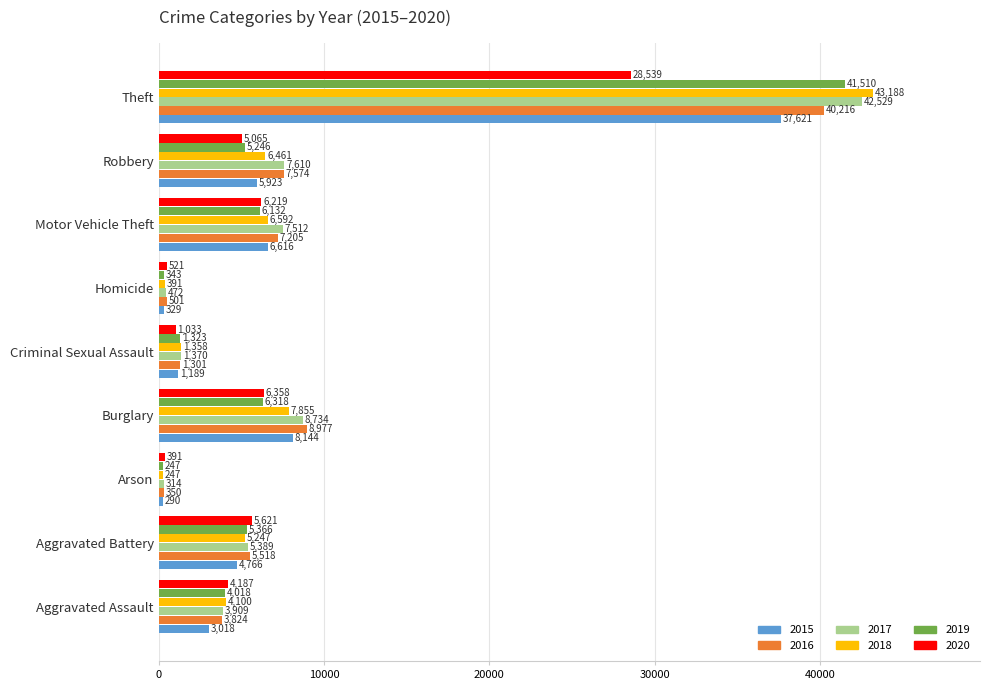

Which series has the largest range (max minus min)?

2018